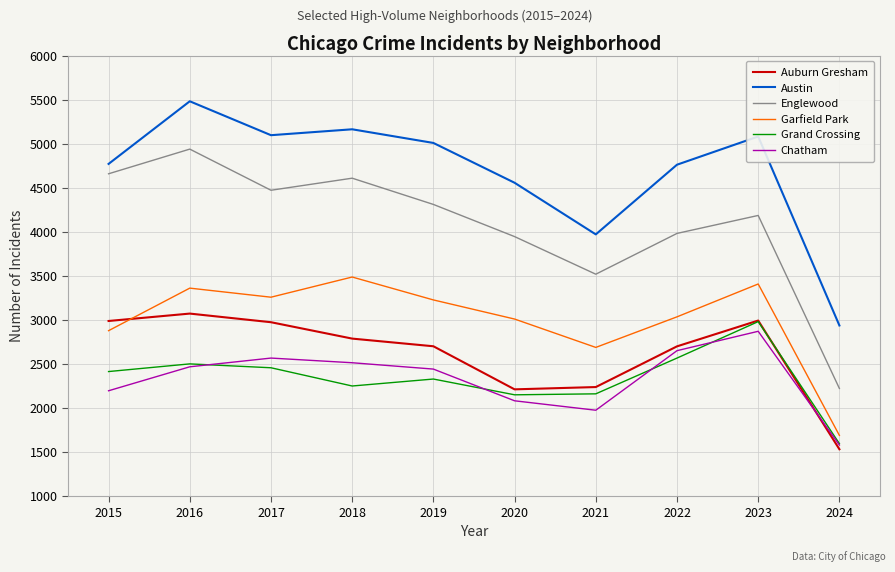

True or false: Englewood and Garfield Park cross at least once.

False